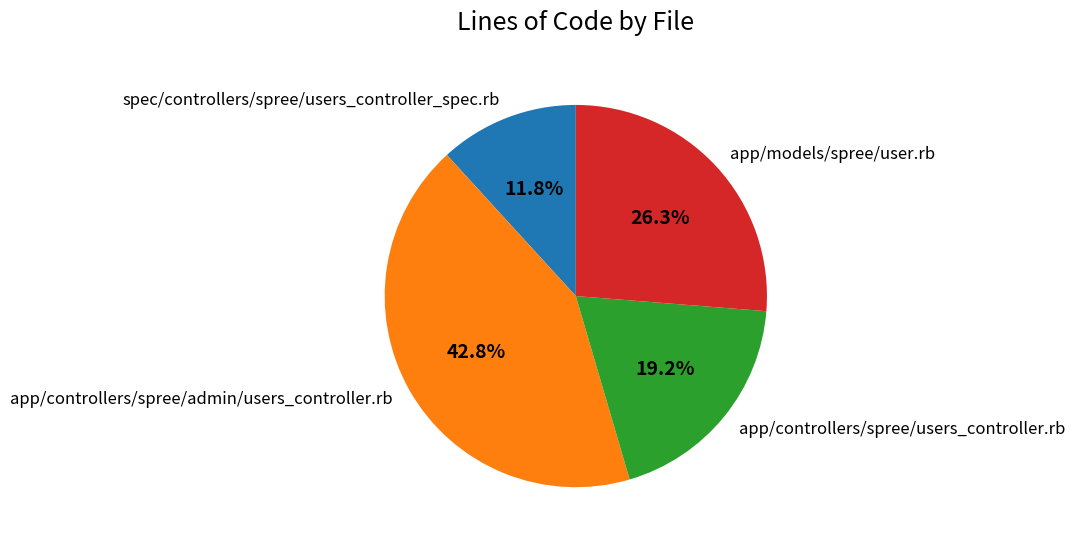

Is there a majority slice in this chart?

No